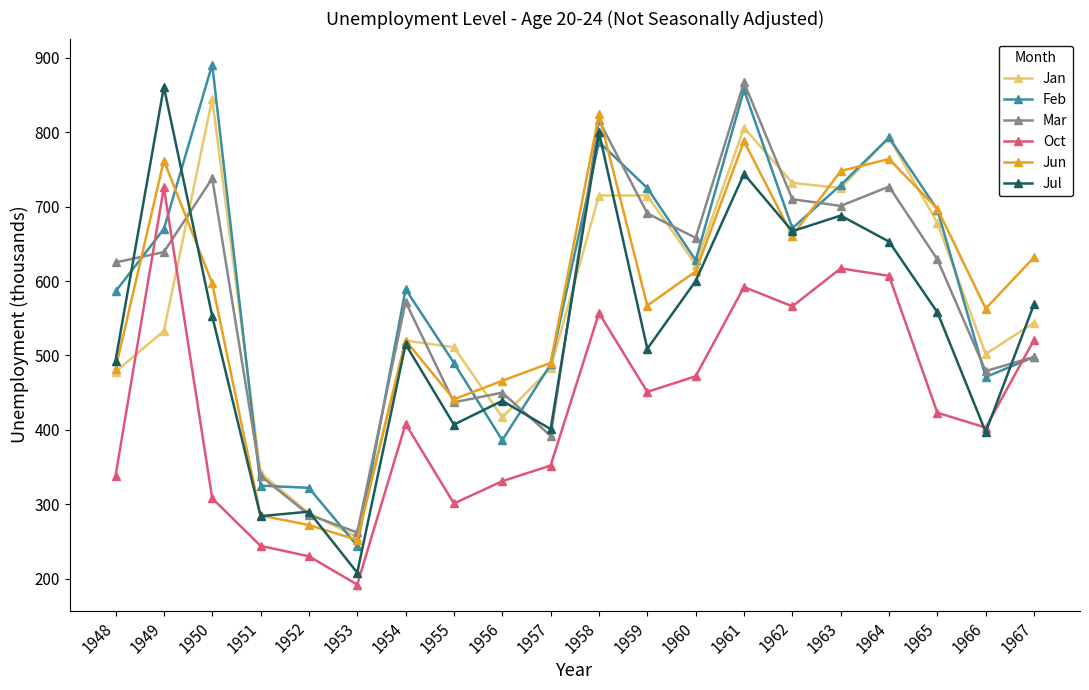

What is the difference between the highest and lowest values at 1957?

138